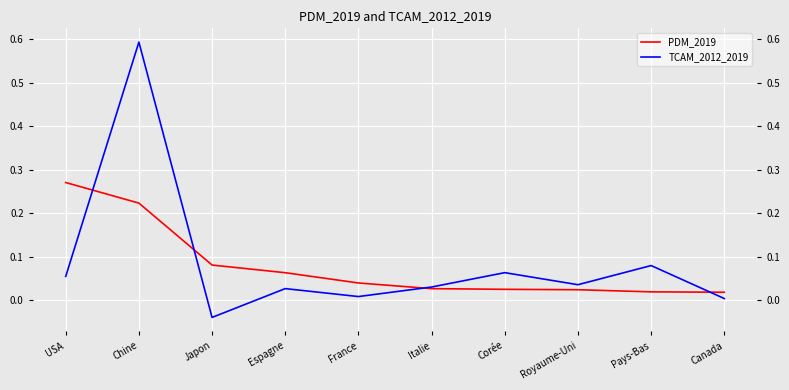

What is the average value of the TCAM_2012_2019 series?

0.1